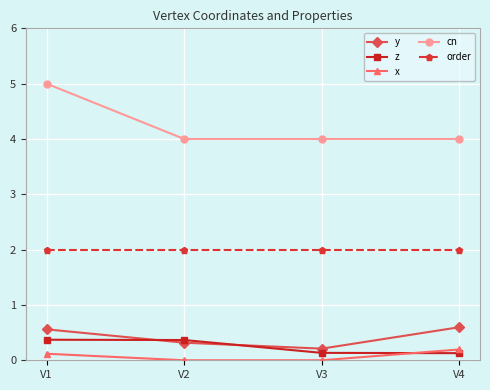

True or false: cn has a value of 6.6 at V1.

False